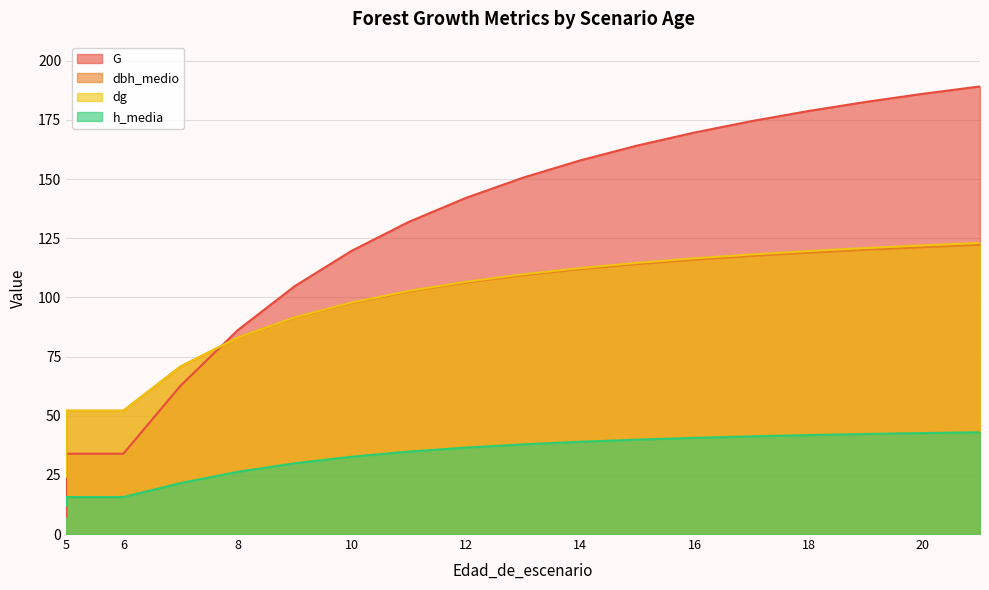

True or false: dbh_medio has a value of 89.7 at 5.

False